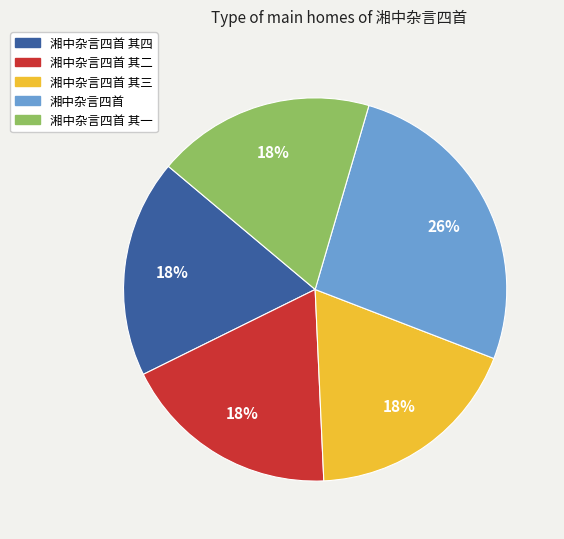

Does 湘中杂言四首 其一 account for over 50% of the chart?

No